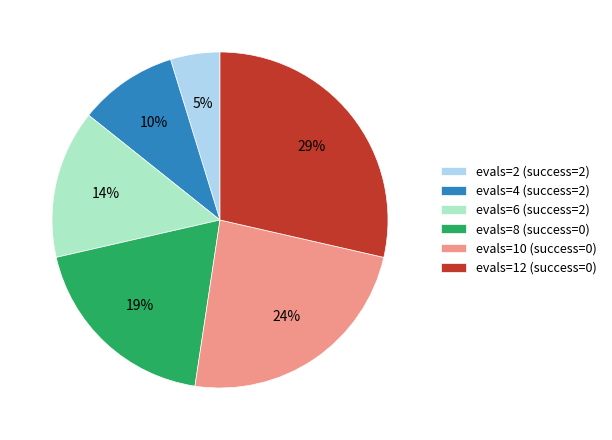

Is there a majority slice in this chart?

No